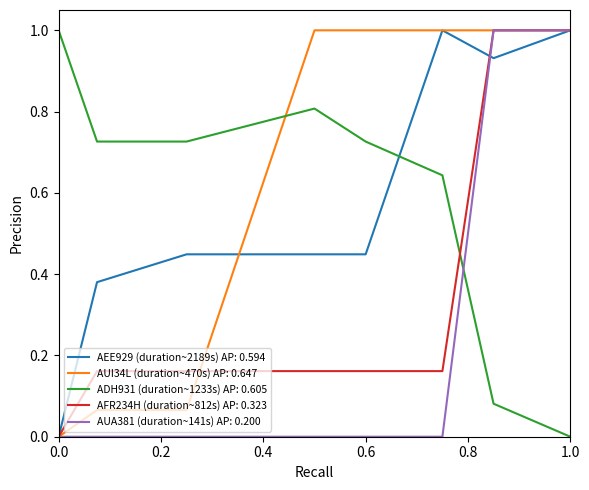

What is the highest value of the AUA381 (duration~141s) AP: 0.200 series?

1.0